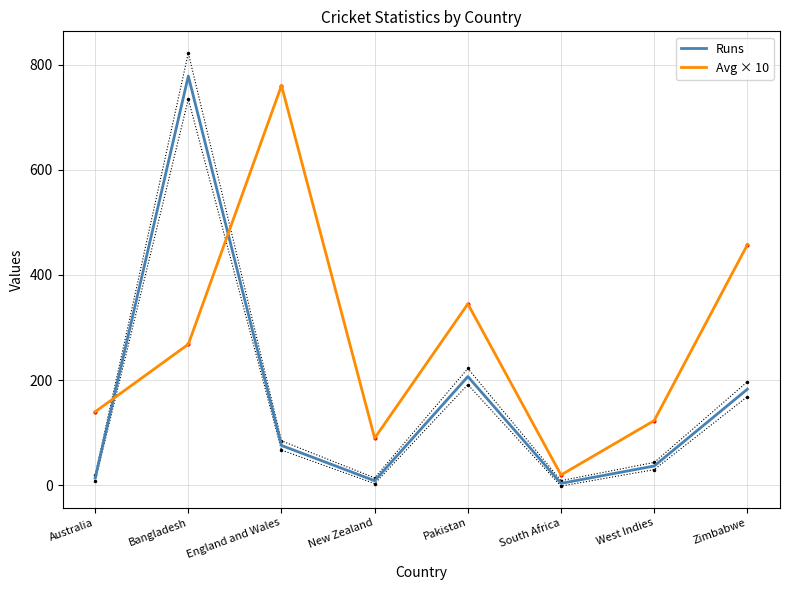

What is the difference between the Runs values at Pakistan and South Africa?

203.0